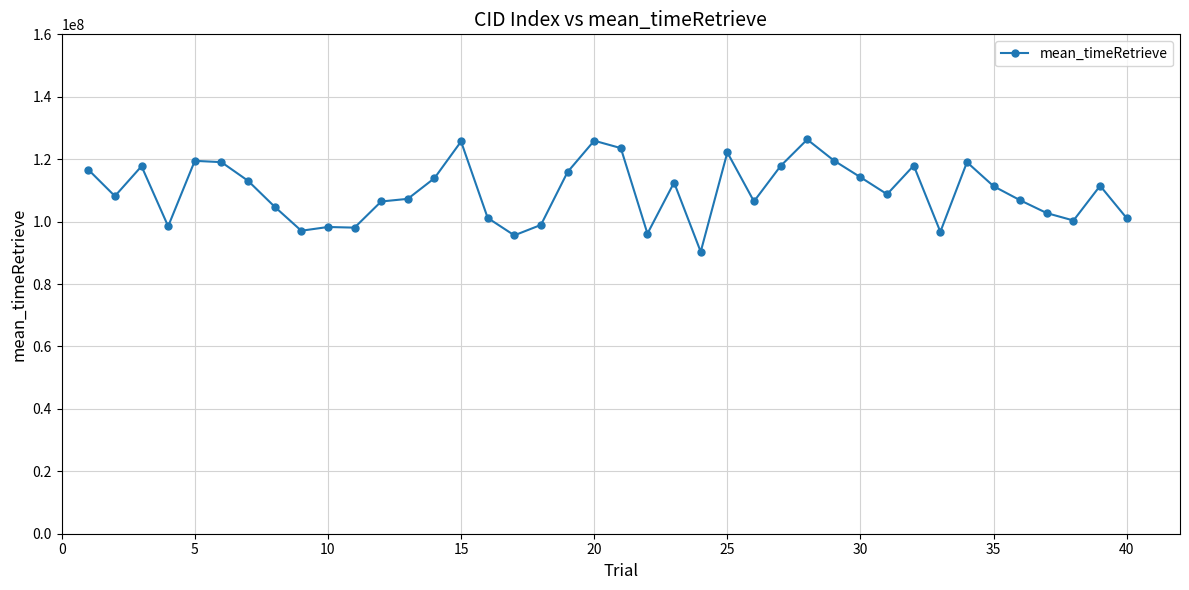

True or false: the data has more than 2 interior local peaks.

True